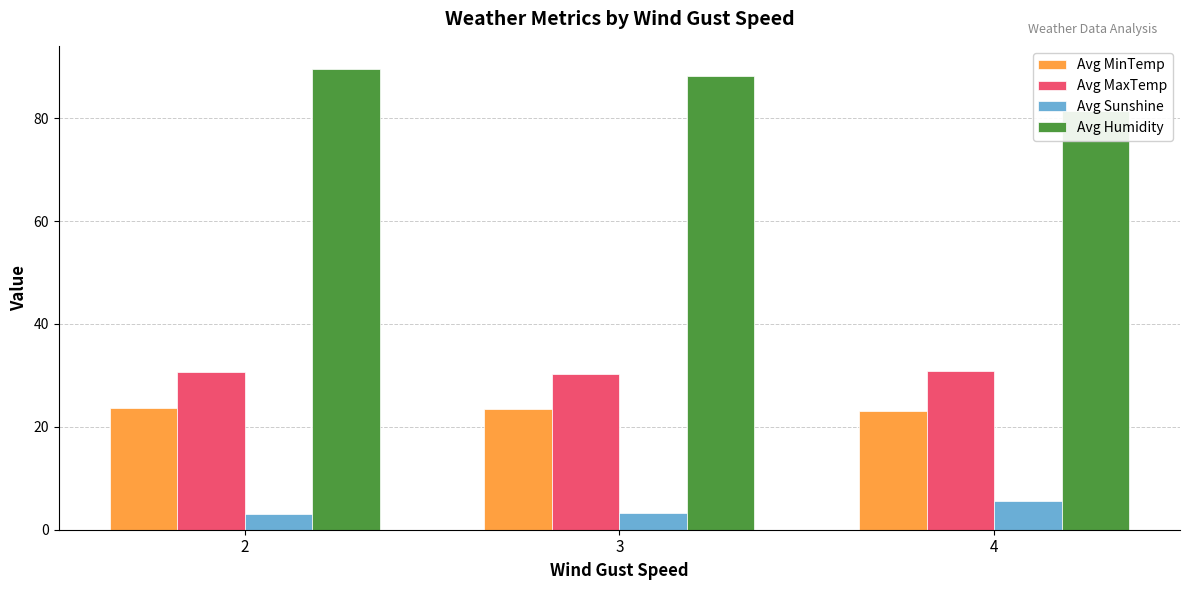

Which series has the largest range (max minus min)?

Avg Humidity